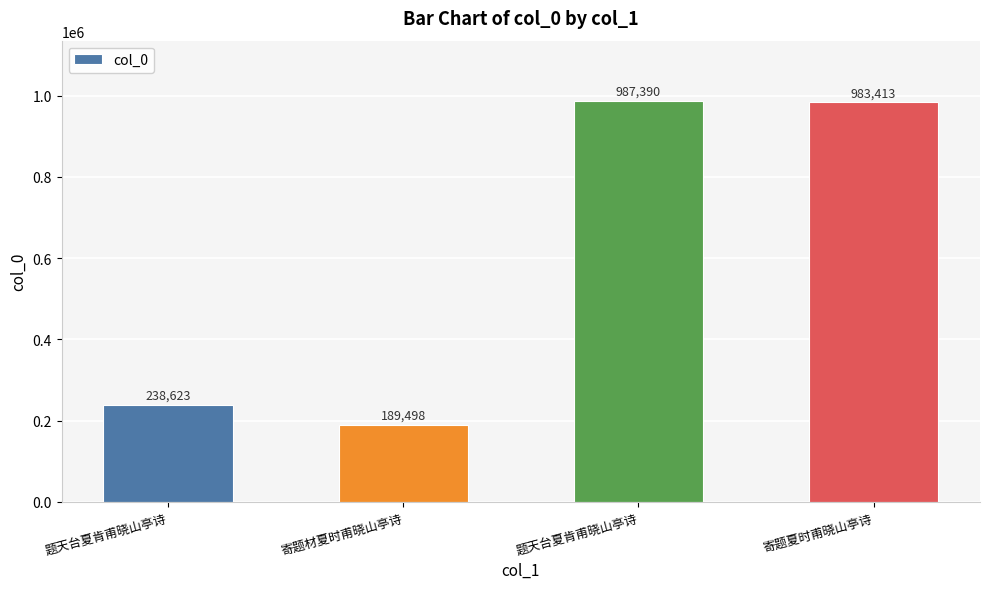

Are the bars horizontal?

No